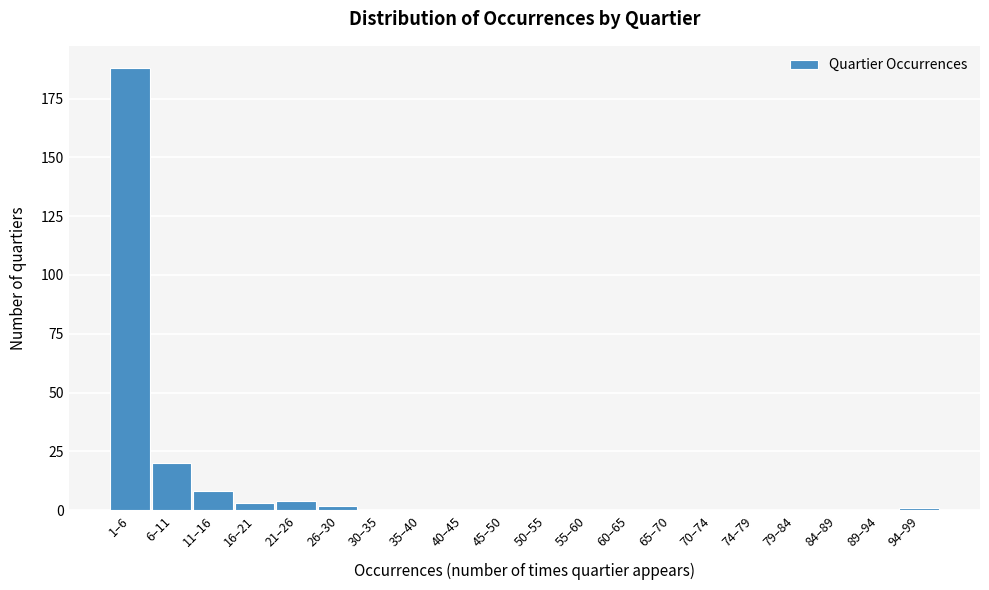

Reading left to right, what are all the values shown in this chart?

1–6=188	6–11=20	11–16=8	16–21=3	21–26=4	26–30=2	30–35=0	35–40=0	40–45=0	45–50=0	50–55=0	55–60=0	60–65=0	65–70=0	70–74=0	74–79=0	79–84=0	84–89=0	89–94=0	94–99=1